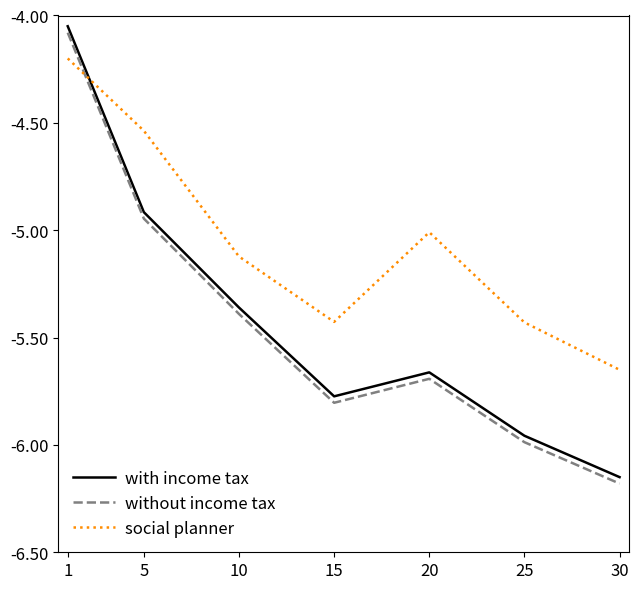

How many interior local peaks does the with income tax series have?

1